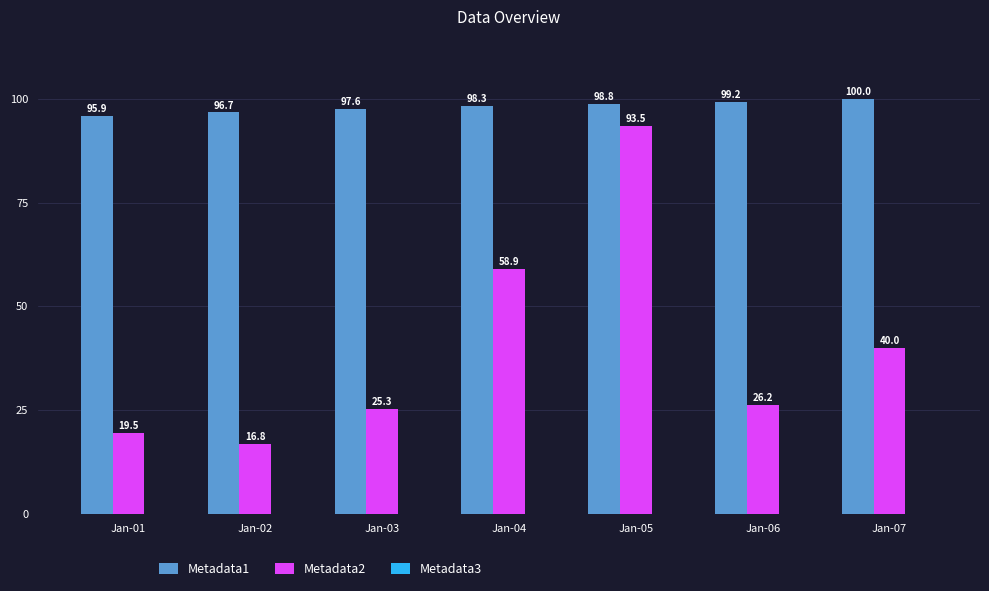

Is it true that Metadata1 equals 98.3 at Jan-04?

True